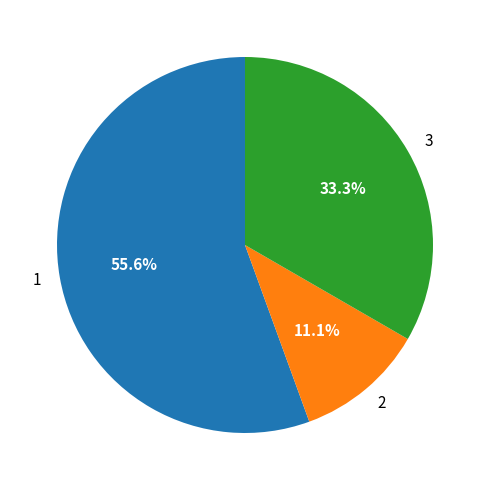

To the nearest percent, what portion does 3 represent?

33%